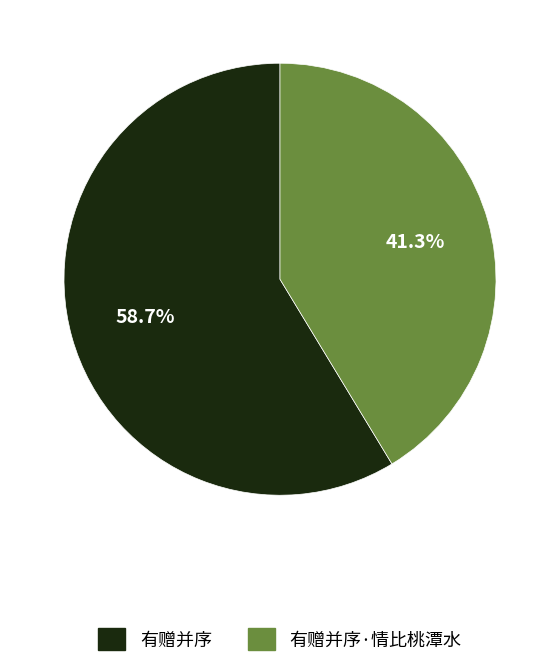

True or false: 有赠并序·情比桃潭水 accounts for 41% of the total.

True